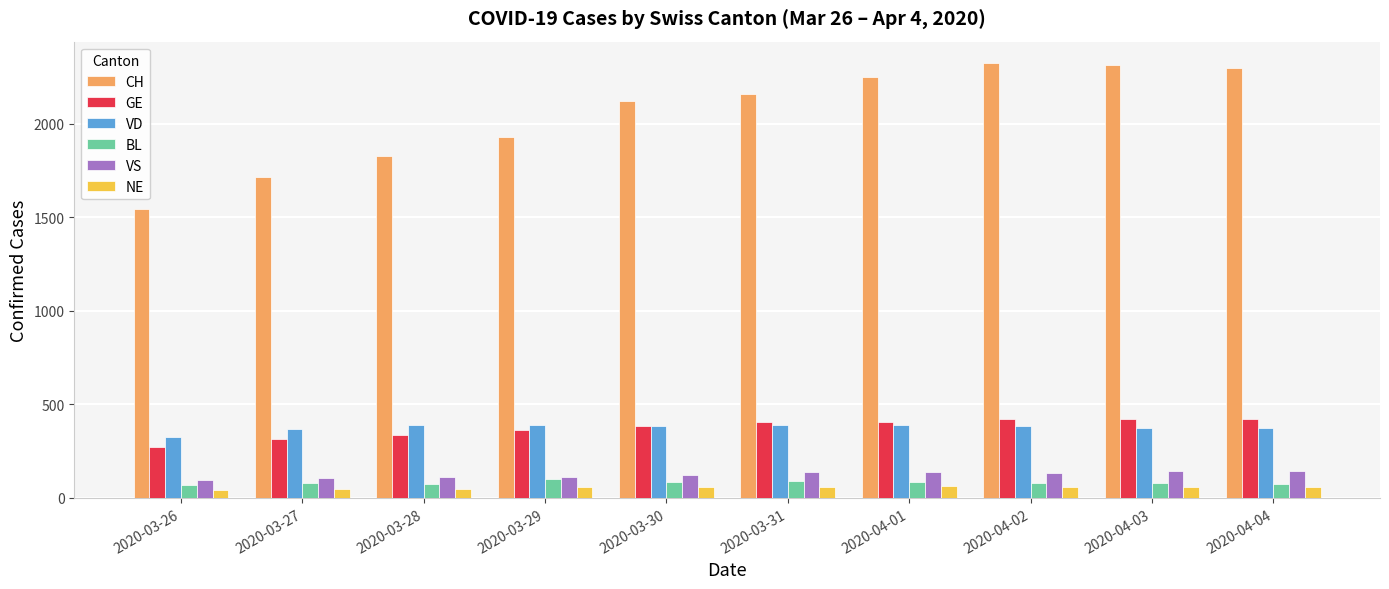

What is the label of the 8th bar from the left?

2020-04-02